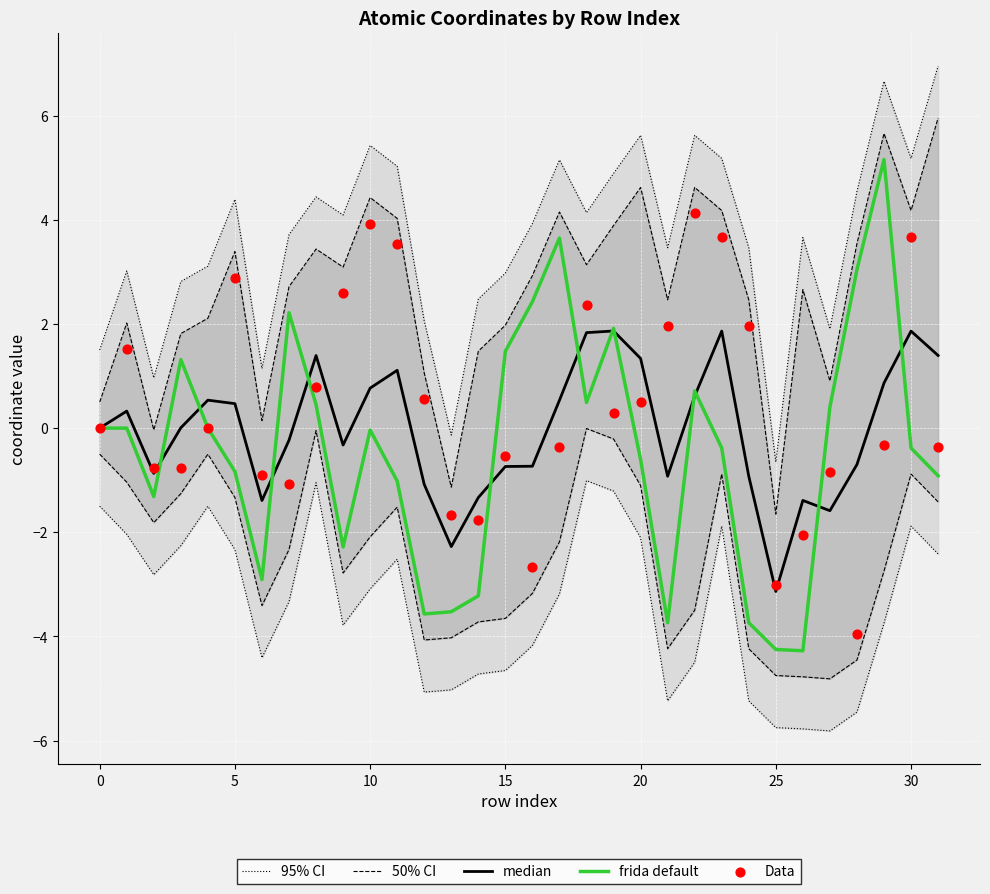

Which series reaches the maximum Y coordinate?

95% CI